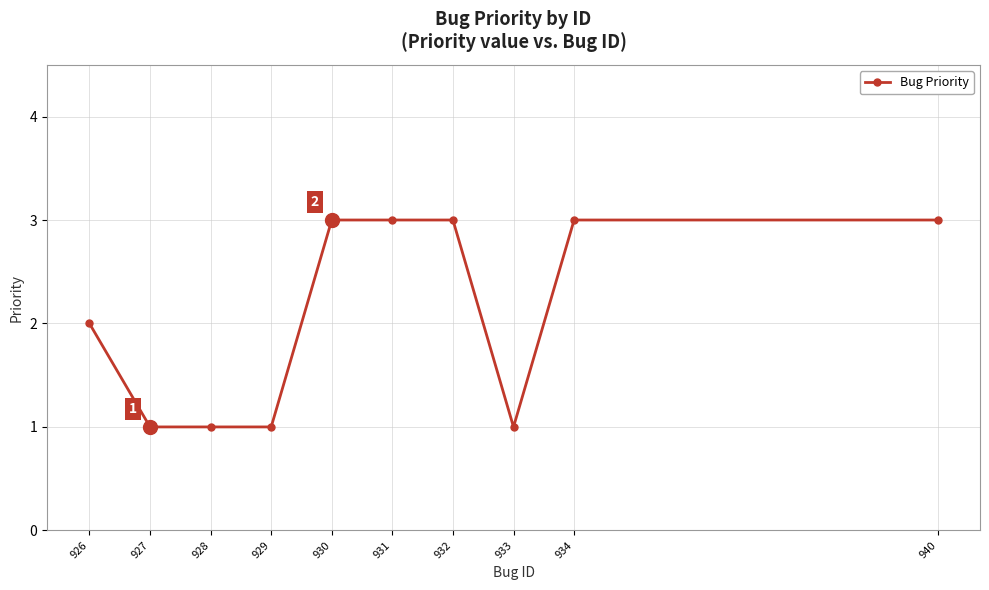

What is the sum of the values at 931 and 940?

6